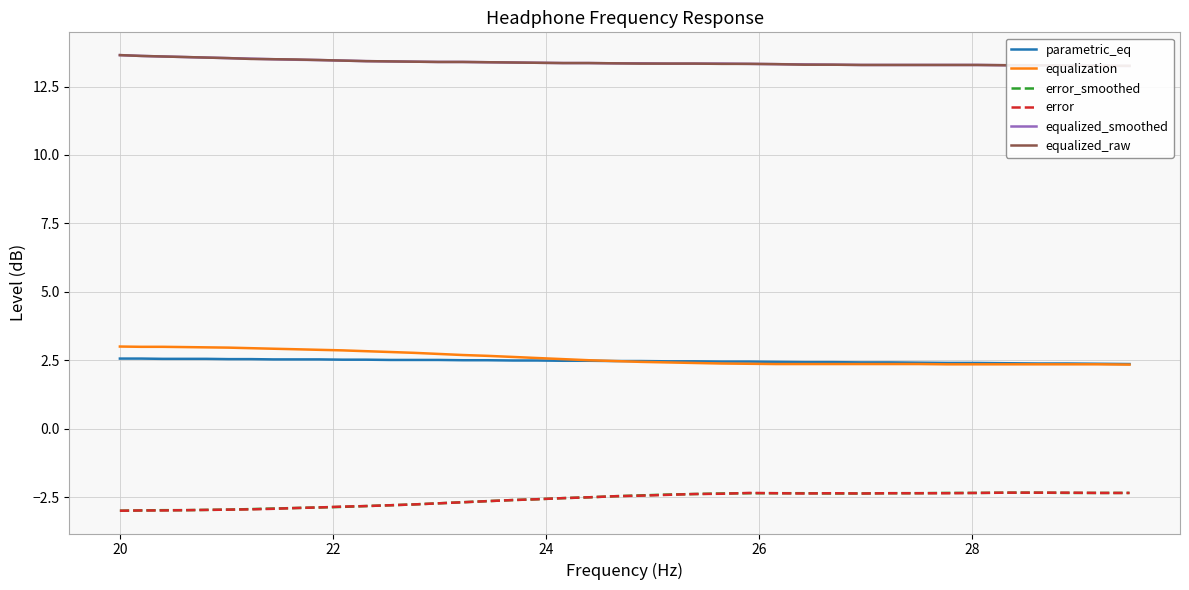

What is the highest value of the error_smoothed series?

-2.3